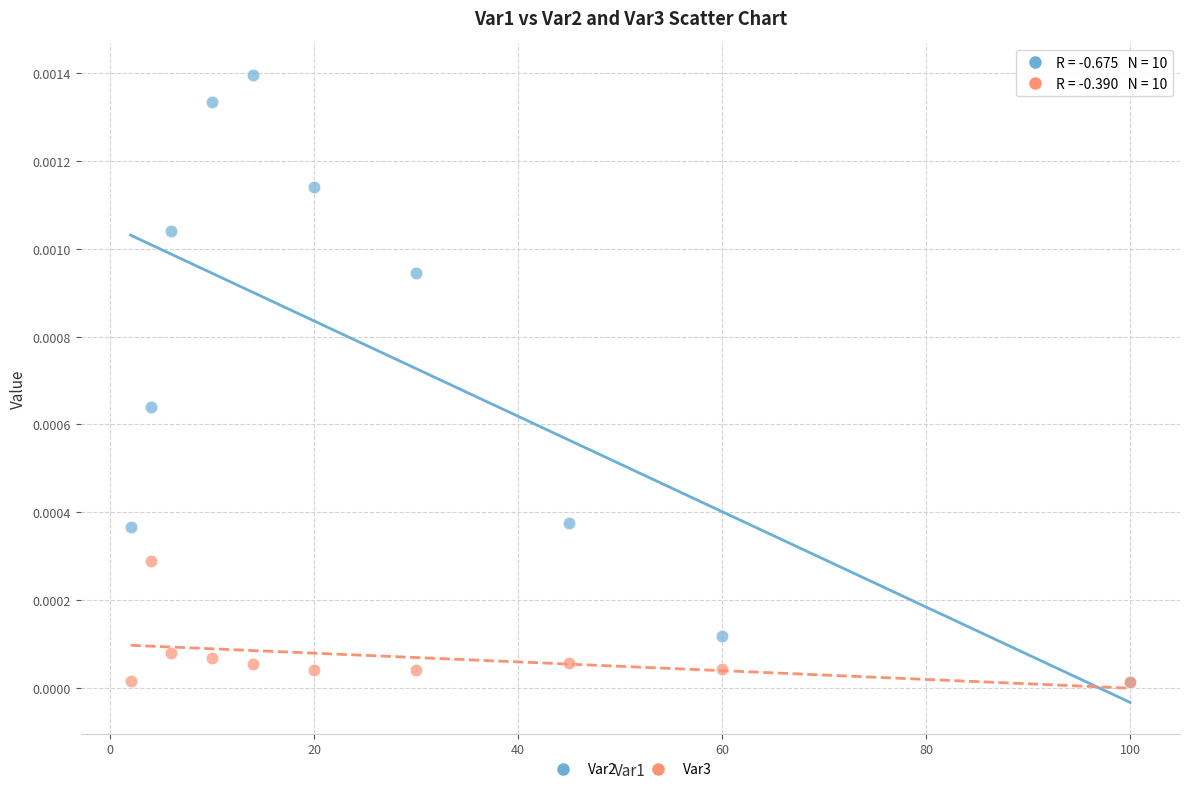

What are all the series names shown in the legend?

Var2, Var3